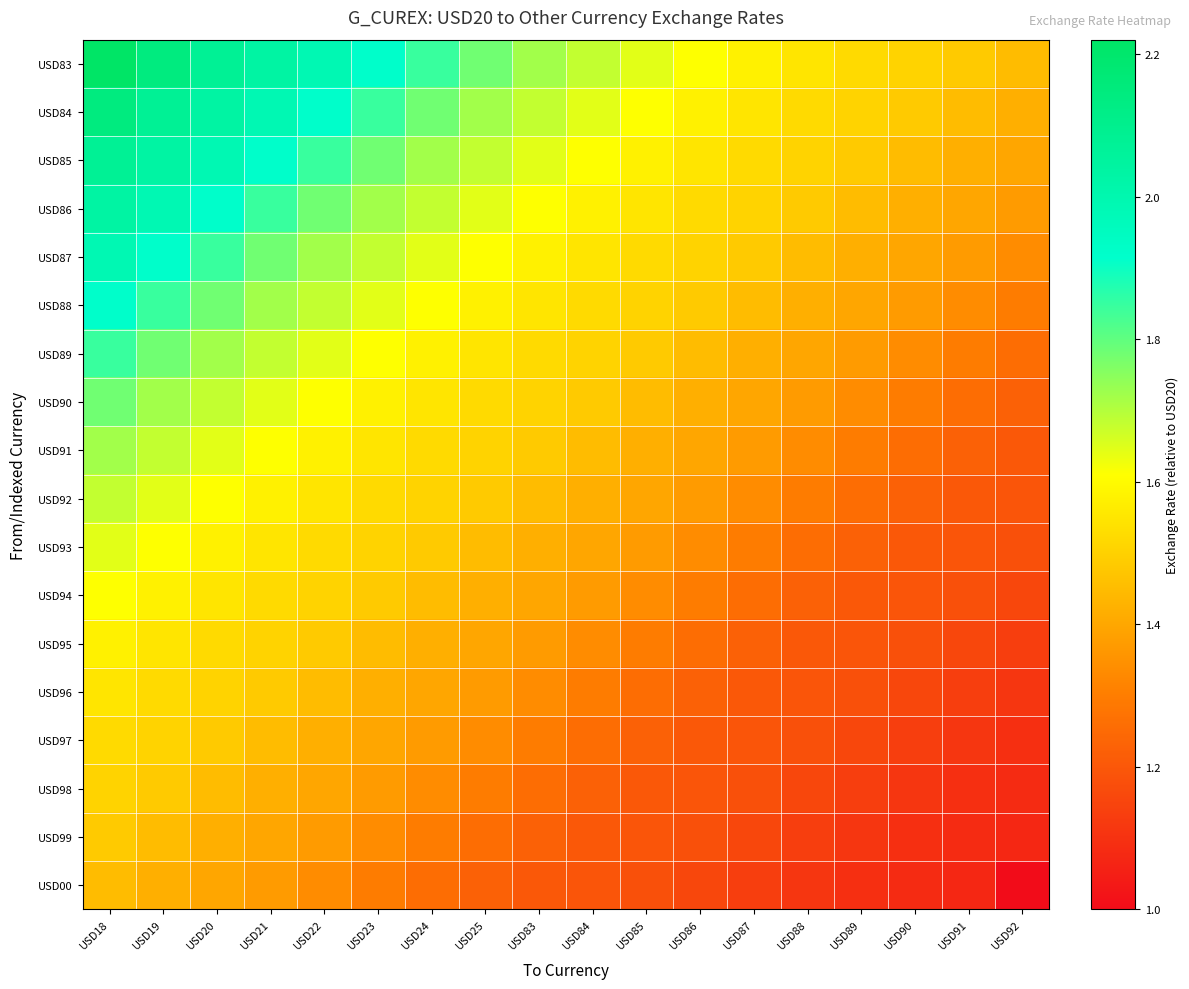

Which category has the highest value across all series?

USD18